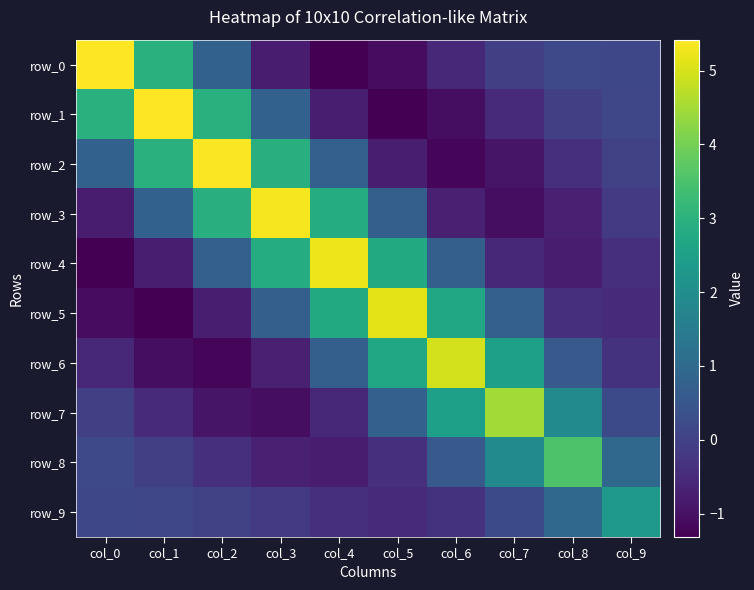

Reading left to right, extract all data points from this chart.

row_0: 5.4	3.0	0.8	-0.8	-1.3	-1.1	-0.5	-0.0	0.2	0.1
row_1: 3.0	5.4	2.9	0.8	-0.8	-1.3	-1.1	-0.5	-0.0	0.1
row_2: 0.8	2.9	5.4	2.9	0.7	-0.7	-1.2	-0.9	-0.4	0.0
row_3: -0.8	0.8	2.9	5.3	2.9	0.7	-0.7	-1.1	-0.7	-0.2
row_4: -1.3	-0.8	0.7	2.9	5.2	2.8	0.7	-0.6	-0.8	-0.4
row_5: -1.1	-1.3	-0.7	0.7	2.8	5.1	2.7	0.7	-0.4	-0.5
row_6: -0.5	-1.1	-1.2	-0.7	0.7	2.7	5.0	2.5	0.6	-0.3
row_7: -0.0	-0.5	-0.9	-1.1	-0.6	0.7	2.5	4.5	1.9	0.2
row_8: 0.2	-0.0	-0.4	-0.7	-0.8	-0.4	0.6	1.9	3.5	1.0
row_9: 0.1	0.1	0.0	-0.2	-0.4	-0.5	-0.3	0.2	1.0	2.3